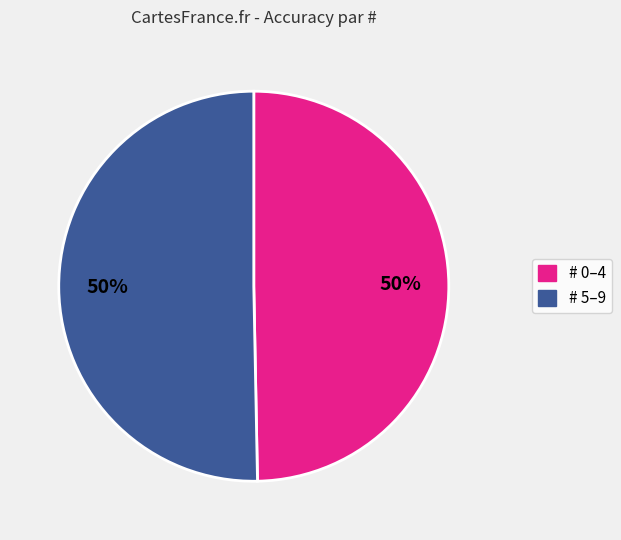

To the nearest percent, what percentage of the pie is # 0–4?

50%